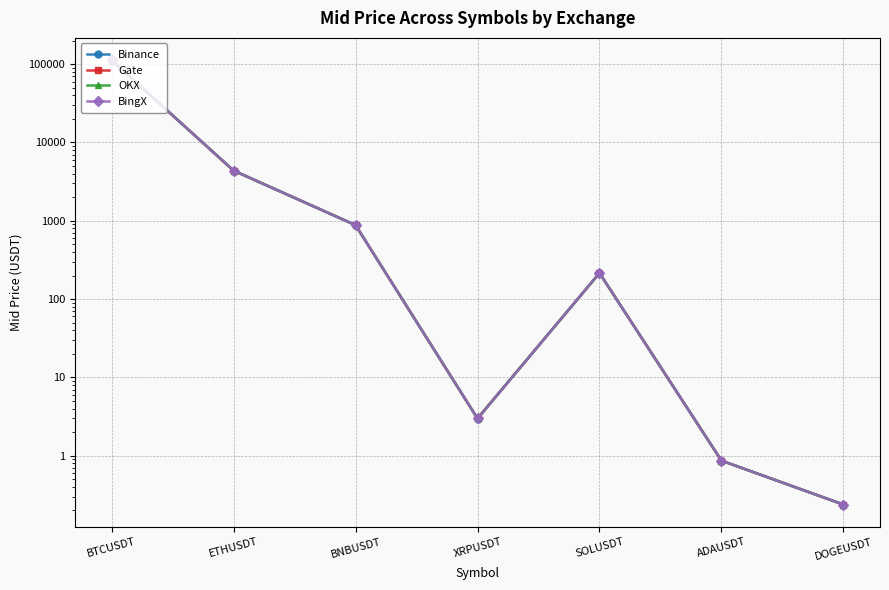

Reading right to left, extract all data points from this chart.

Binance: DOGEUSDT=0.2	ADAUSDT=0.9	SOLUSDT=215.0	XRPUSDT=3.0	BNBUSDT=880.4	ETHUSDT=4368.1	BTCUSDT=112554.4
Gate: DOGEUSDT=0.2	ADAUSDT=0.9	SOLUSDT=215.1	XRPUSDT=3.0	BNBUSDT=880.0	ETHUSDT=4369.9	BTCUSDT=112615.1
OKX: DOGEUSDT=0.2	ADAUSDT=0.9	SOLUSDT=215.1	XRPUSDT=3.0	BNBUSDT=879.8	ETHUSDT=4370.5	BTCUSDT=112621.9
BingX: DOGEUSDT=0.2	ADAUSDT=0.9	SOLUSDT=215.0	XRPUSDT=3.0	BNBUSDT=879.9	ETHUSDT=4368.7	BTCUSDT=112572.5